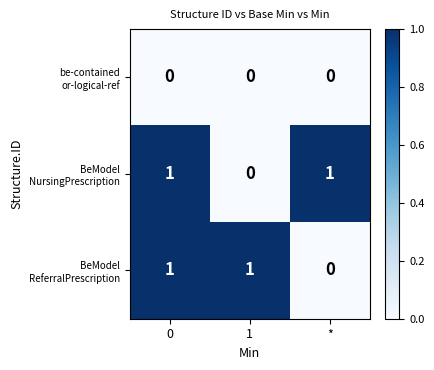

Which has a higher value, * or 0?

*